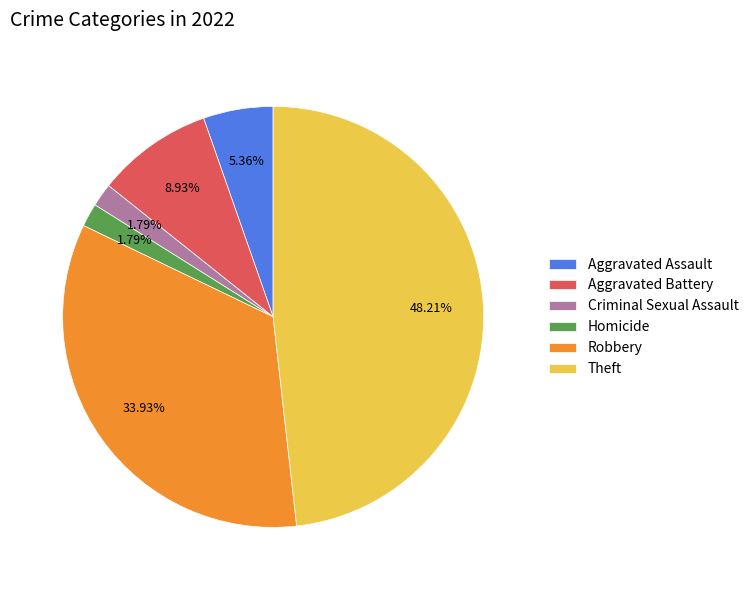

What percentage is the Homicide slice, to the nearest percent?

2%